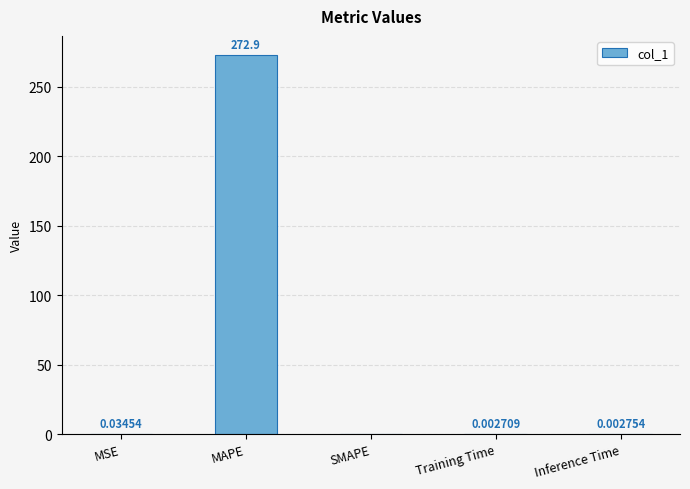

What is the sum of all values?

272.9